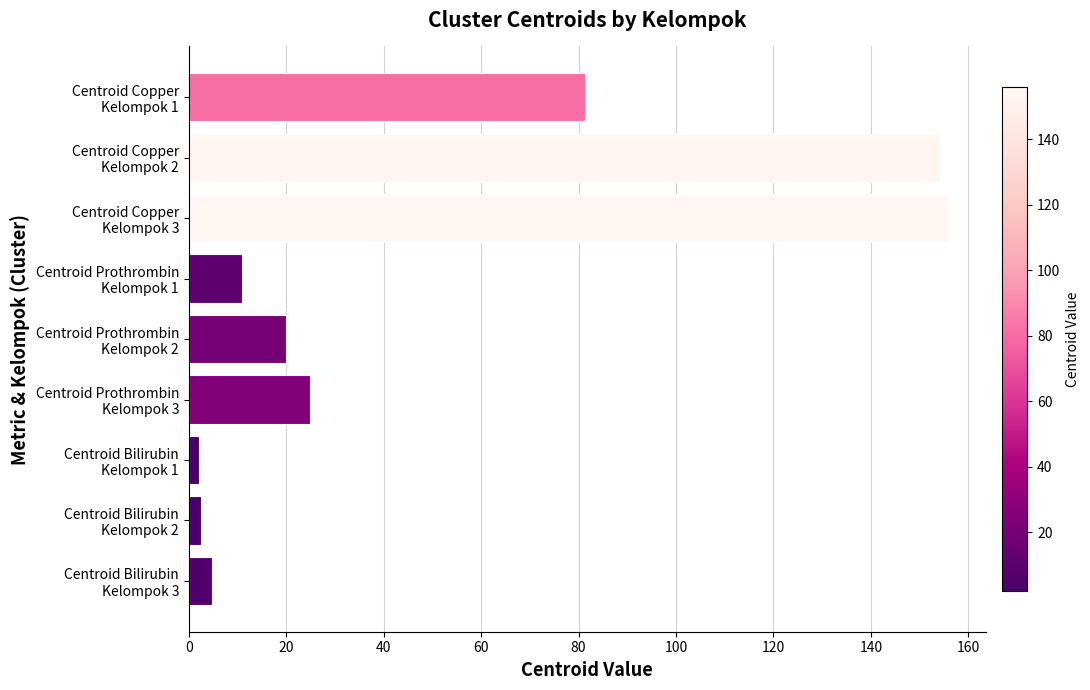

What is the greatest value displayed?

155.8